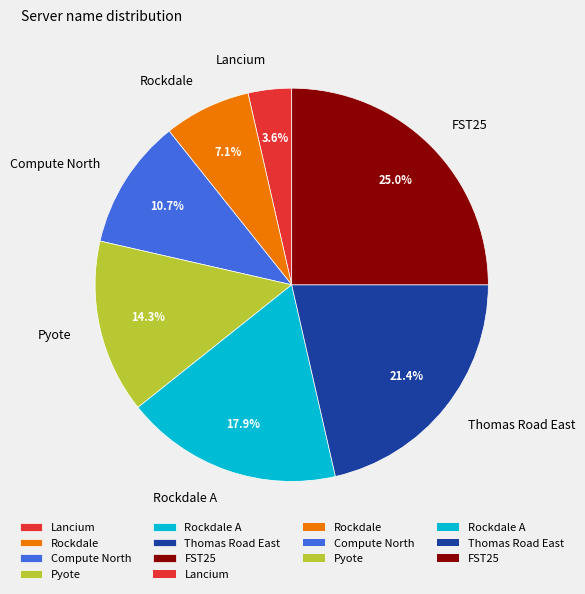

To the nearest percent, what is the difference between the Rockdale A and Lancium slice percentages?

14%